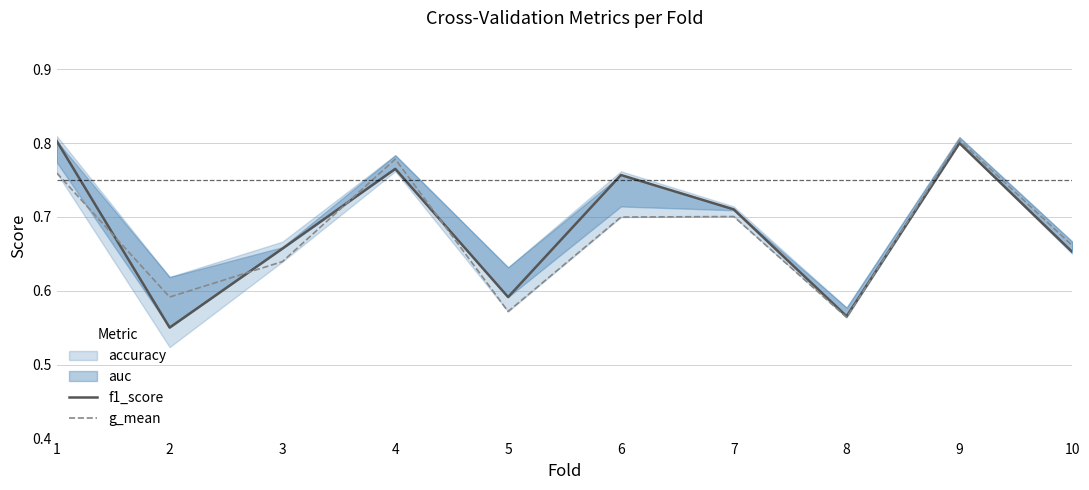

At which label does g_mean reach its peak?

9